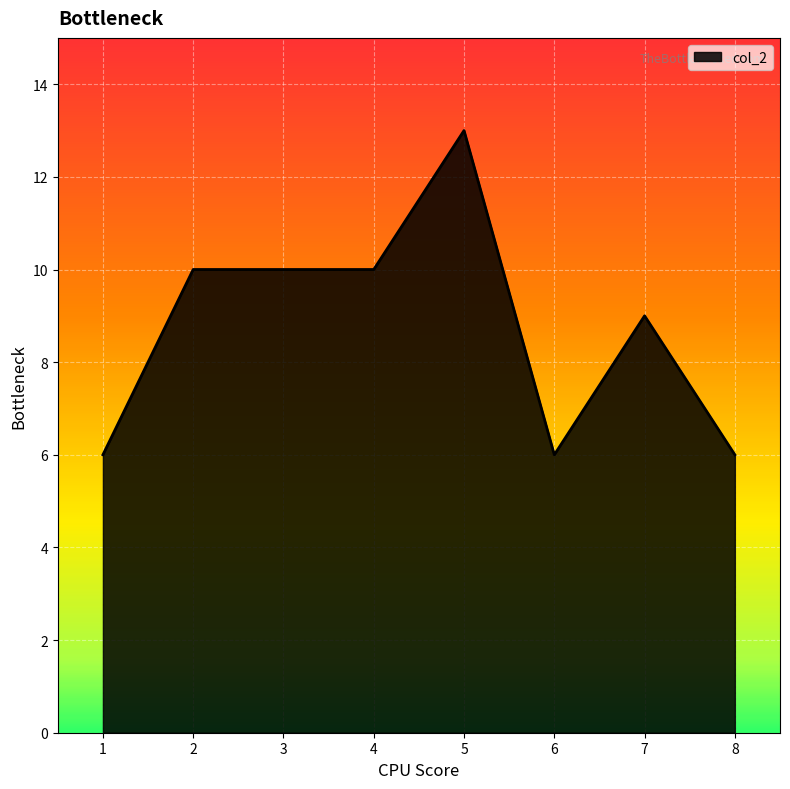

How many values are below 10?

4